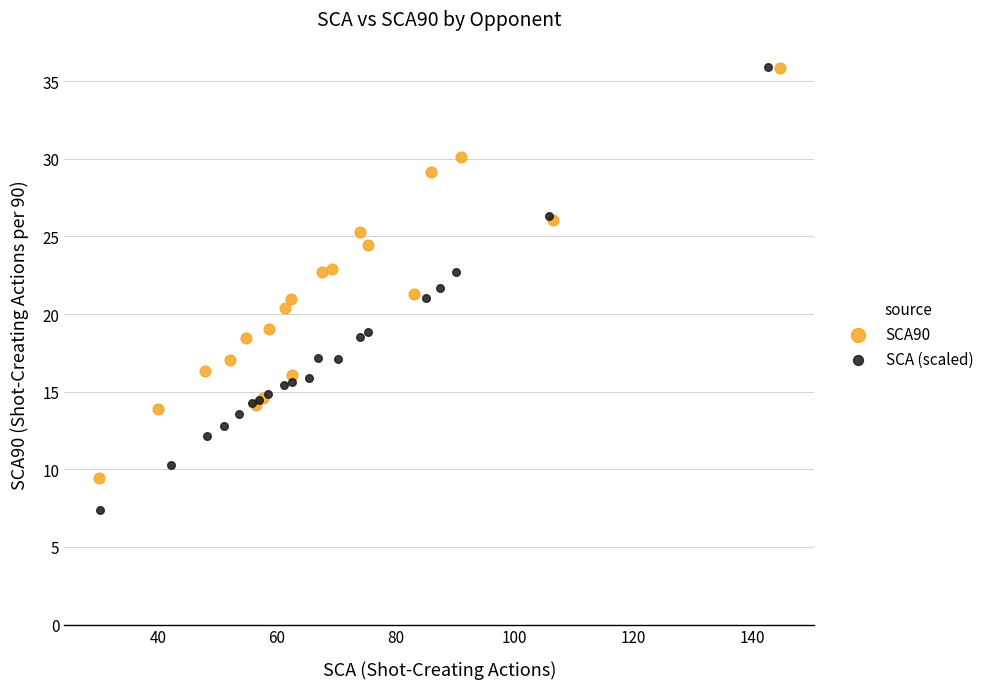

Which series contains the lowest Y value?

SCA (scaled)